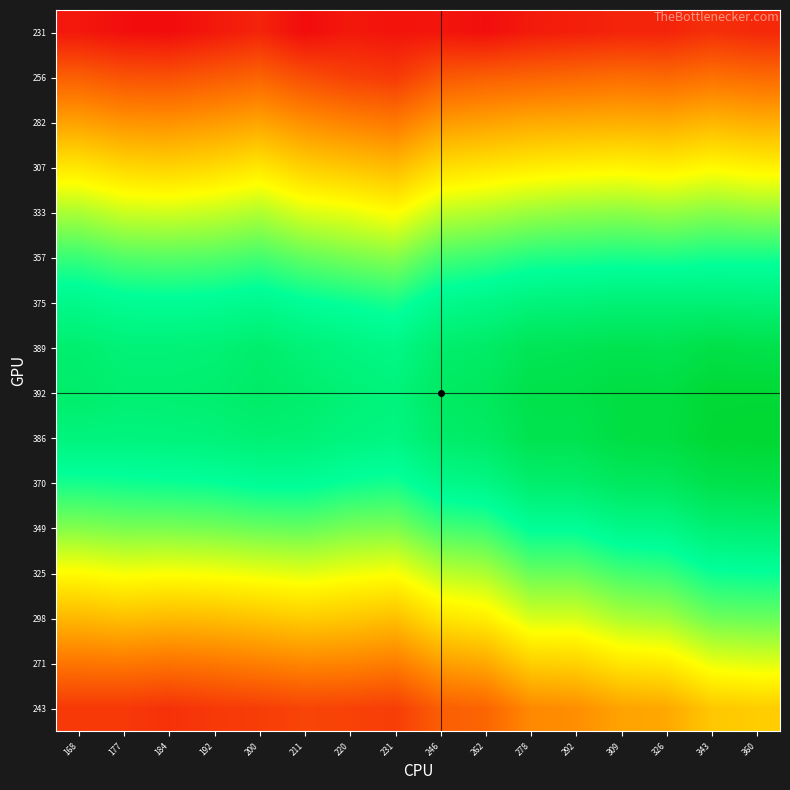

Reading right to left, extract all data points from this chart.

231: 360=238	343=241	326=236	309=236	292=234	278=232	262=227	246=230	231=229	220=231	211=226	200=236	192=231	184=226	177=227	168=231
256: 360=266	343=269	326=265	309=267	292=265	278=263	262=261	246=258	231=245	220=248	211=254	200=263	192=259	184=255	177=256	168=261
282: 360=293	343=296	326=292	309=293	292=292	278=291	262=288	246=285	231=272	220=276	211=281	200=289	192=285	184=282	177=283	168=288
307: 360=319	343=322	326=318	309=320	292=319	278=317	262=314	246=311	231=298	220=302	211=306	200=315	192=310	184=307	177=309	168=315
333: 360=345	343=347	326=344	309=346	292=345	278=343	262=339	246=336	231=323	220=328	211=331	200=339	192=335	184=333	177=334	168=340
357: 360=369	343=369	326=367	309=368	292=367	278=366	262=362	246=359	231=347	220=350	211=354	200=360	192=357	184=356	177=357	168=362
375: 360=389	343=390	326=390	309=390	292=388	278=387	262=382	246=379	231=368	220=371	211=374	200=379	192=376	184=375	177=376	168=380
389: 360=410	343=412	326=407	309=408	292=406	278=405	262=397	246=394	231=382	220=385	211=389	200=394	192=390	184=389	177=389	168=393
392: 360=420	343=420	326=414	309=415	292=411	278=410	262=402	246=399	231=387	220=390	211=394	200=397	192=393	184=392	177=392	168=395
386: 360=422	343=421	326=415	309=414	292=408	278=408	262=398	246=395	231=384	220=386	211=390	200=391	192=388	184=387	177=386	168=387
370: 360=411	343=410	326=402	309=401	292=395	278=394	262=383	246=380	231=369	220=371	211=375	200=375	192=372	184=371	177=370	168=369
349: 360=392	343=391	326=382	309=381	292=374	278=374	262=362	246=360	231=349	220=350	211=354	200=353	192=351	184=350	177=350	168=348
325: 360=372	343=371	326=362	309=360	292=353	278=353	262=340	246=337	231=325	220=327	211=330	200=328	192=326	184=325	177=326	168=323
298: 360=353	343=352	326=342	309=340	292=332	278=332	262=318	246=314	231=300	220=303	211=305	200=302	192=299	184=298	177=300	168=297
271: 360=330	343=328	326=317	309=315	292=307	278=306	262=291	246=287	231=274	220=277	211=278	200=275	192=272	184=270	177=272	168=271
243: 360=305	343=303	326=291	309=289	292=281	278=279	262=264	246=261	231=247	220=249	211=250	200=247	192=245	184=242	177=245	168=245